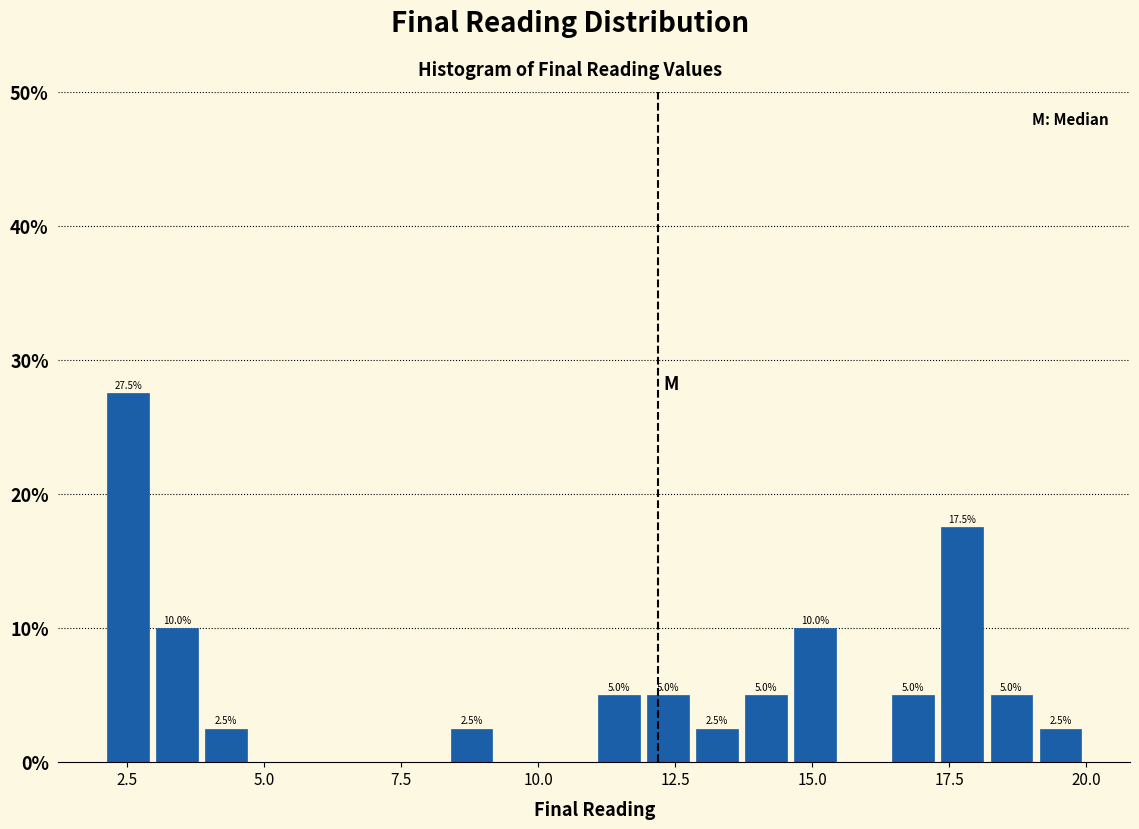

Read against the x-axis, roughly where is the centre of the tallest bar?

2.5